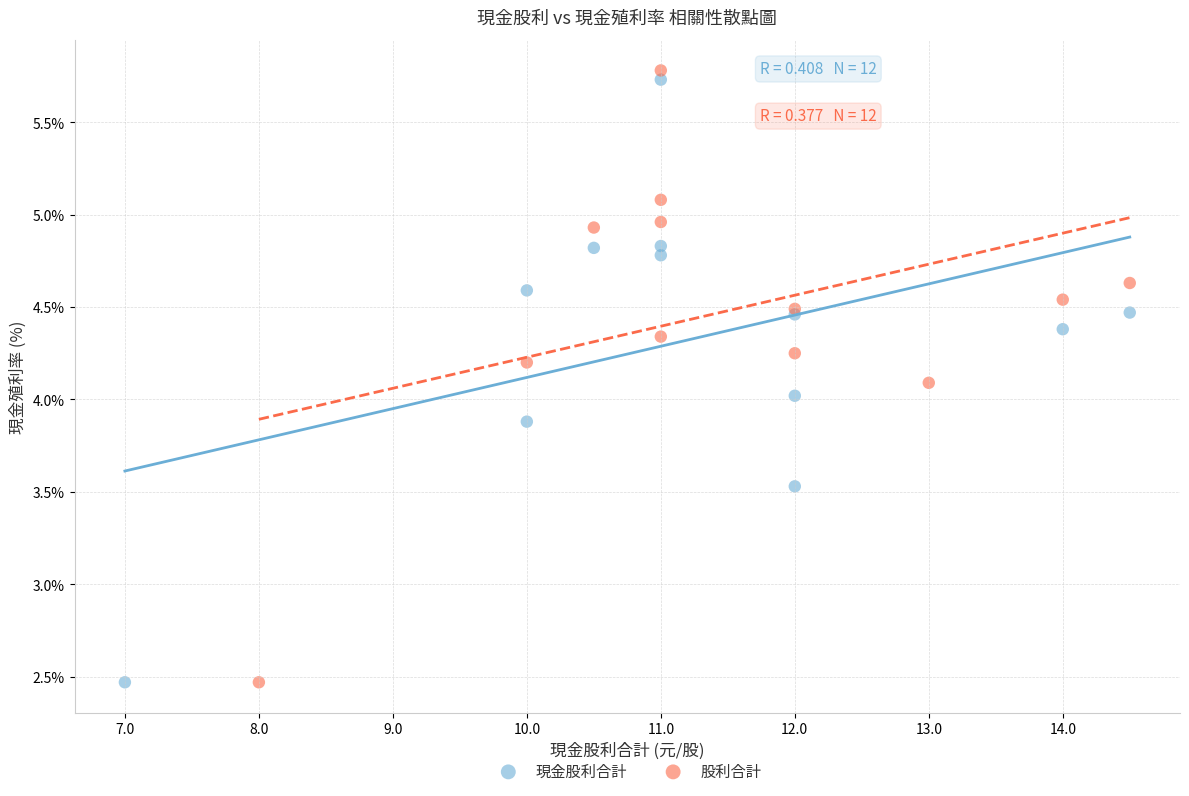

Which series has the largest Y range (max minus min)?

股利合計